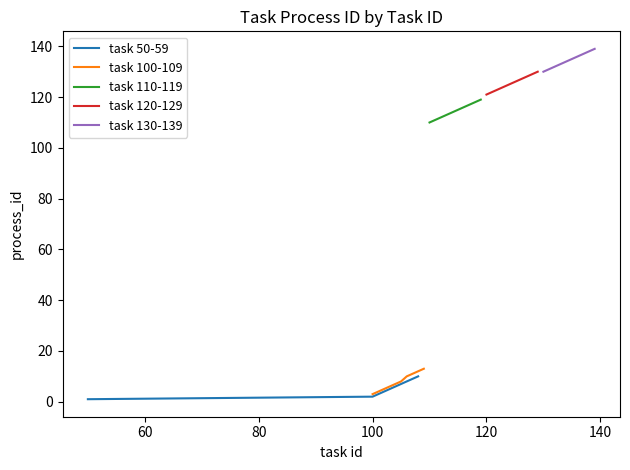

What is the lowest value of the task 130-139 series?

130